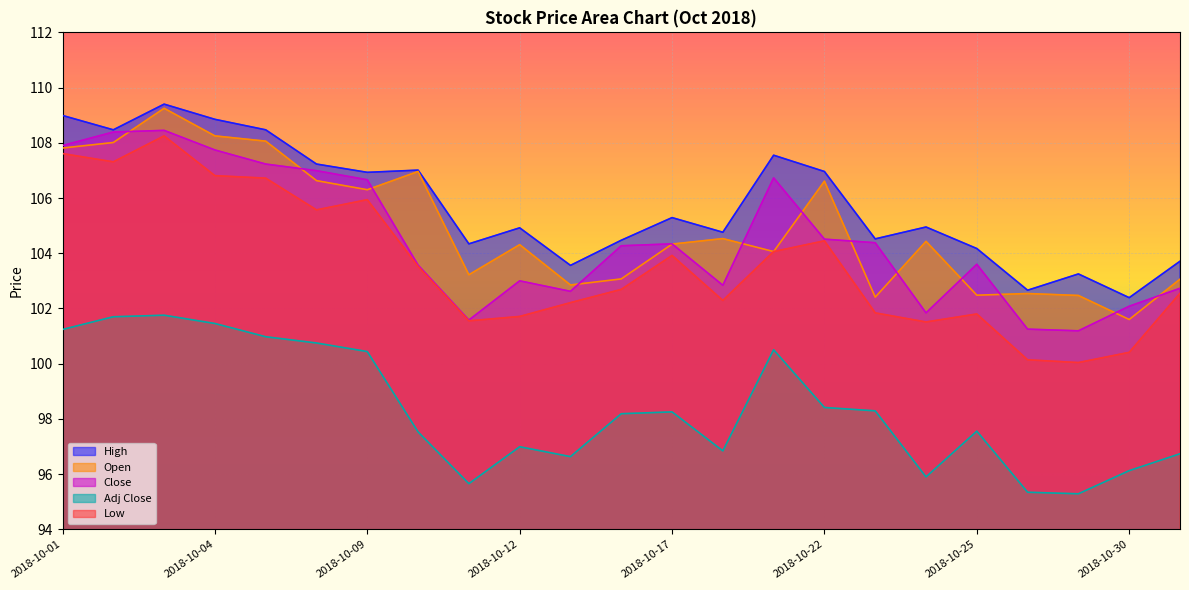

What is the value of the Low point at the 11th from the left?

102.2